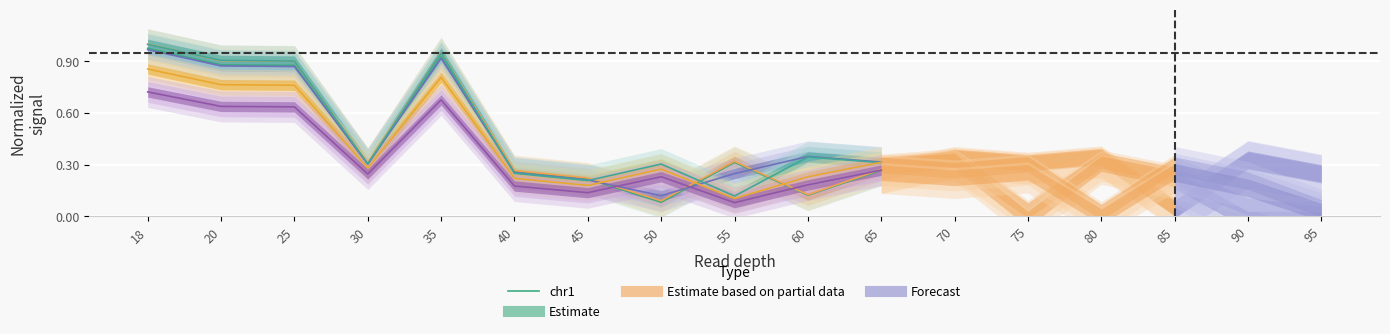

What is the smallest value displayed?

0.1